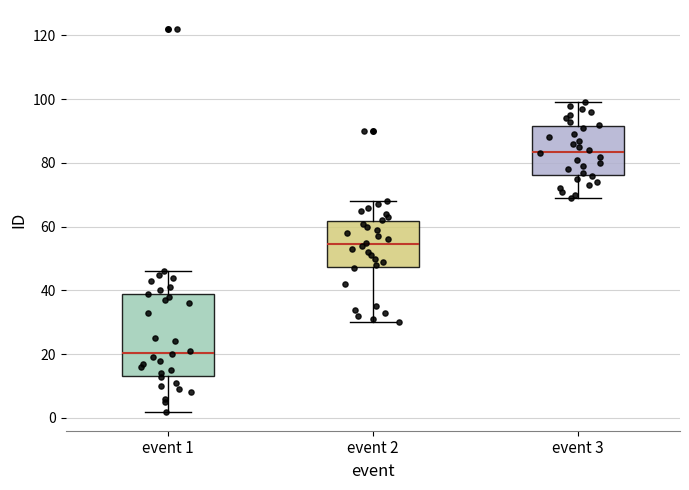

Where is the lower edge of the box for event 1 on the y-axis? The values are not printed on the chart, so give them approximately, as read against the axis.

14